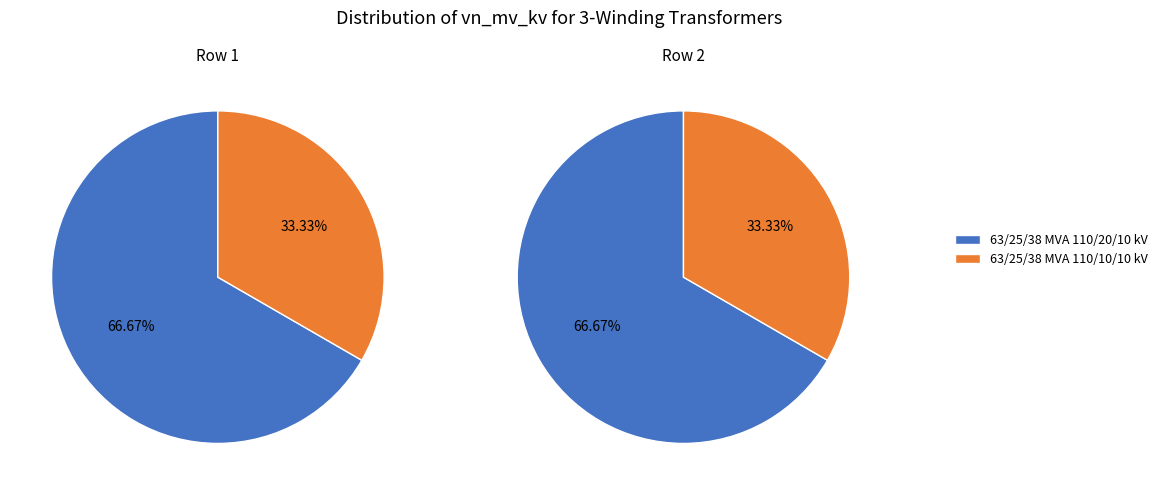

What portion of the pie excludes 63/25/38 MVA 110/20/10 kV?

33.3%